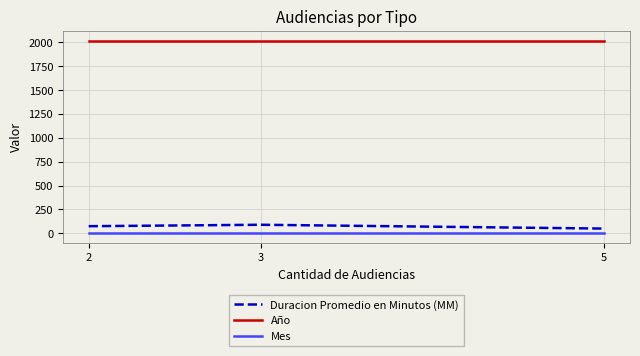

Is the value of Año at 2 greater than the value of Mes at 3?

Yes